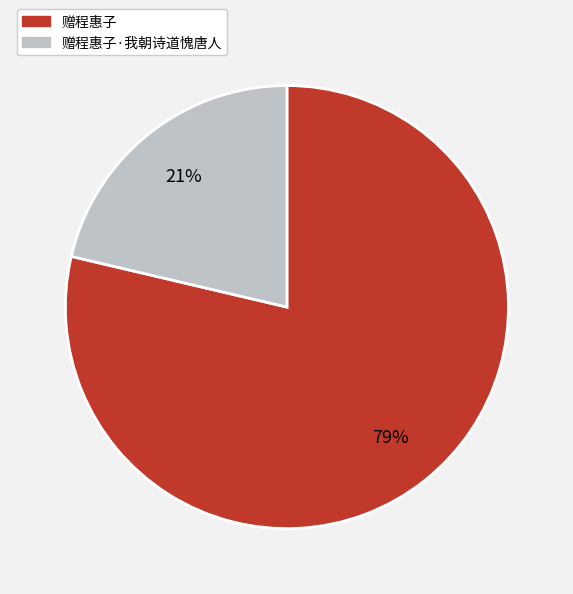

Combined, do 赠程惠子·我朝诗道愧唐人 and 赠程惠子 account for over 50%?

Yes